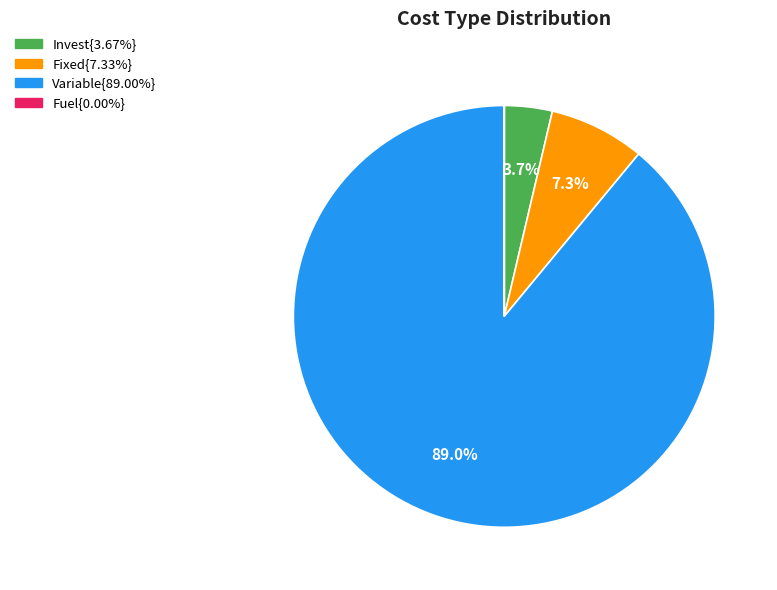

Does any single category account for the majority?

Yes